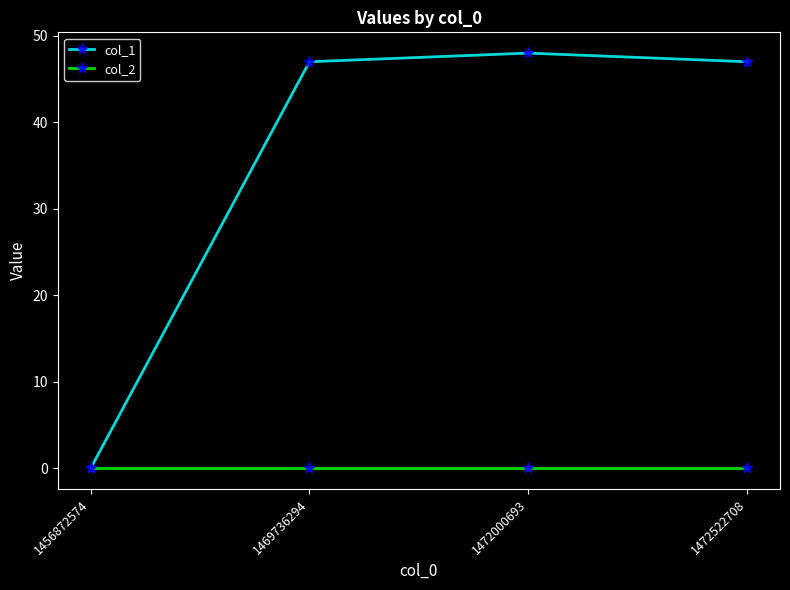

How many lines are shown in the chart?

2